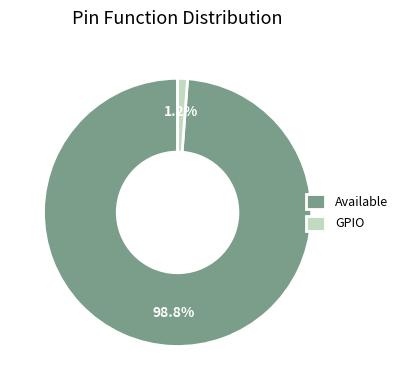

Is it true that GPIO is 1% of the pie?

True